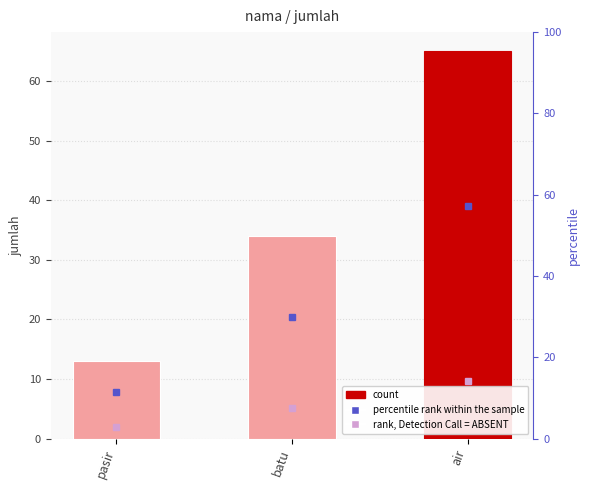

What position from the left is pasir?

1